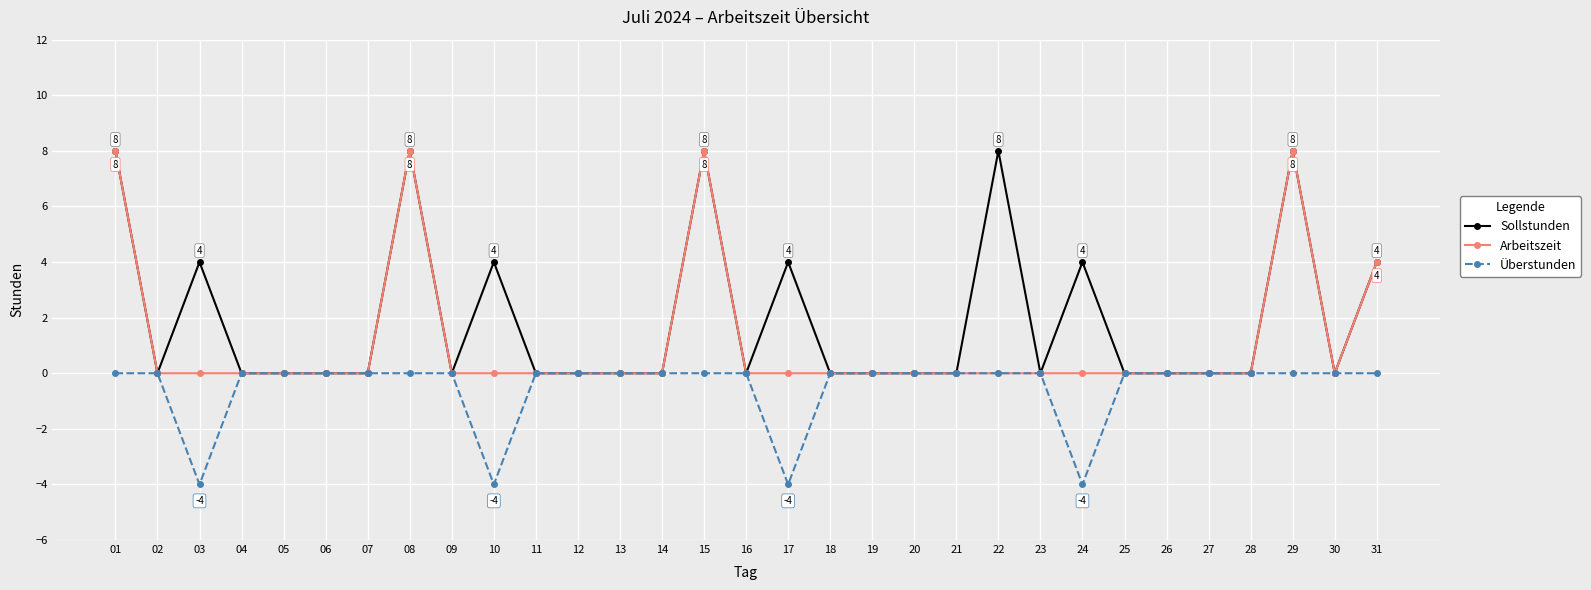

True or false: Sollstunden has more than 1 points higher than both neighbors.

True